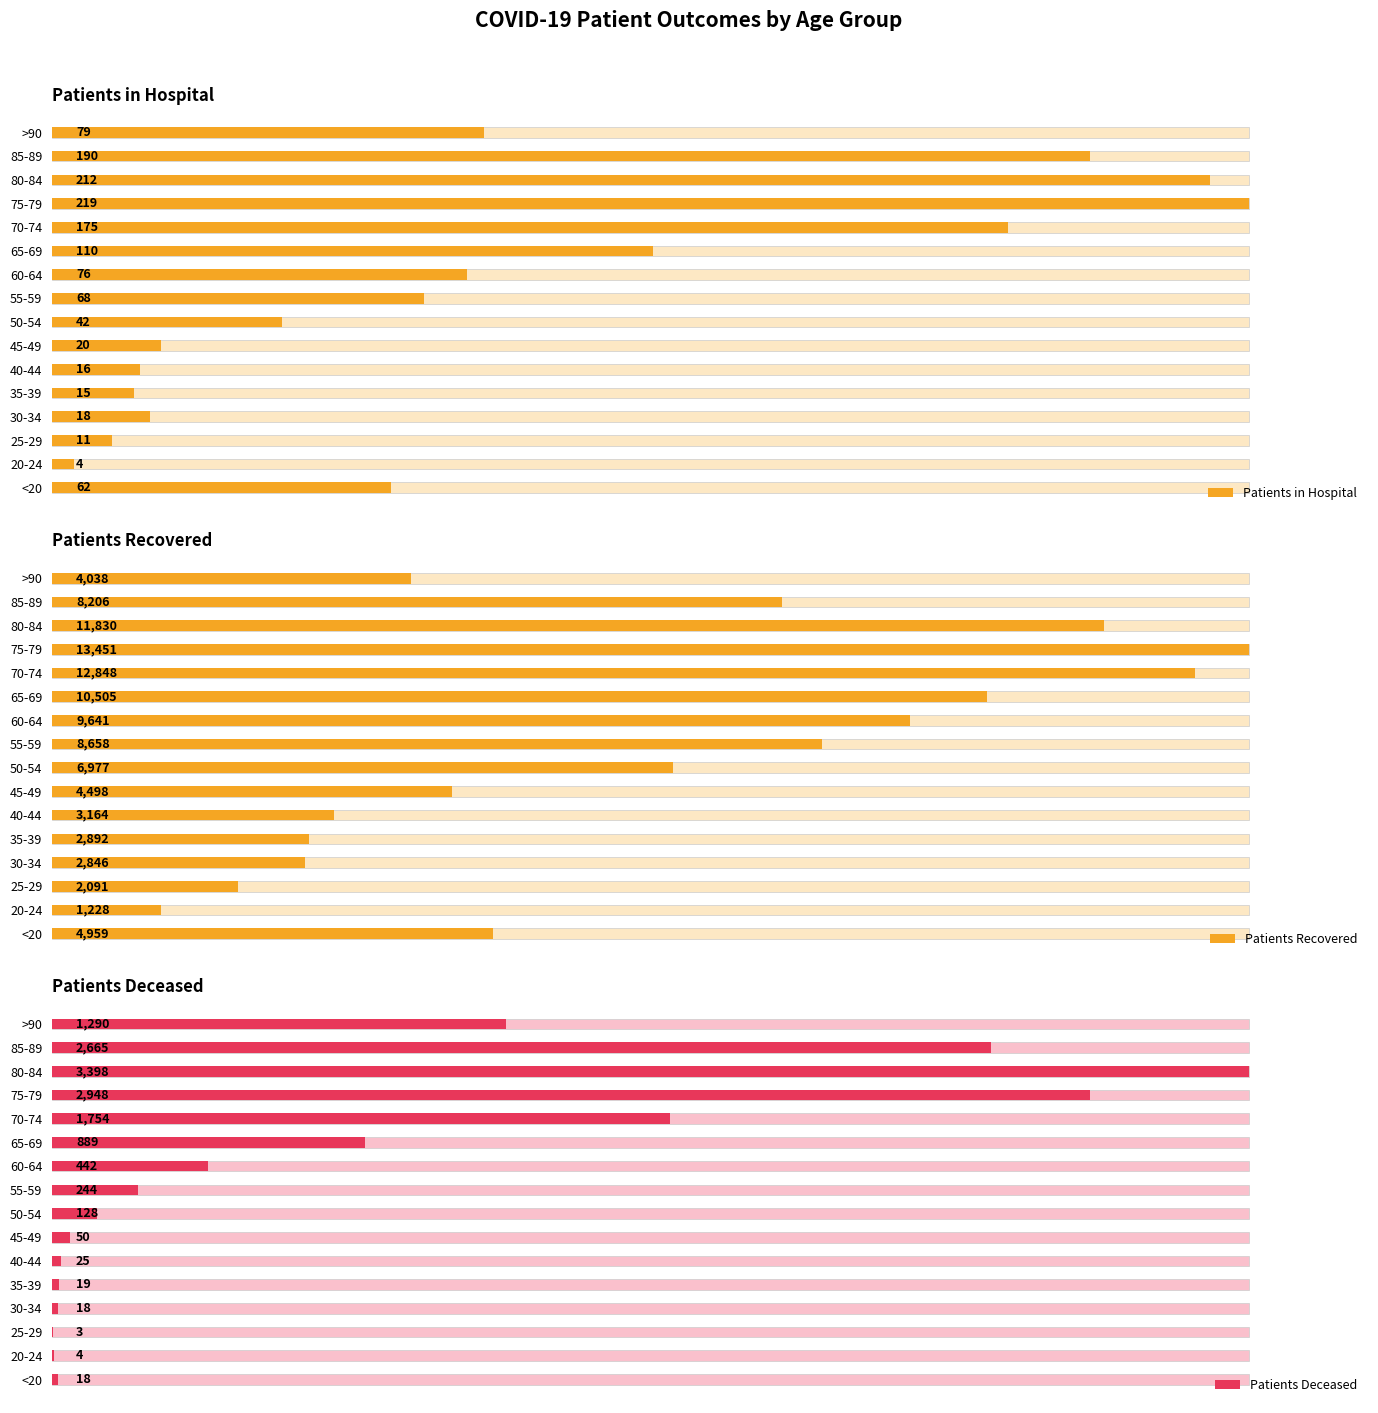

At how many categories does at least one series exceed 4812?

9